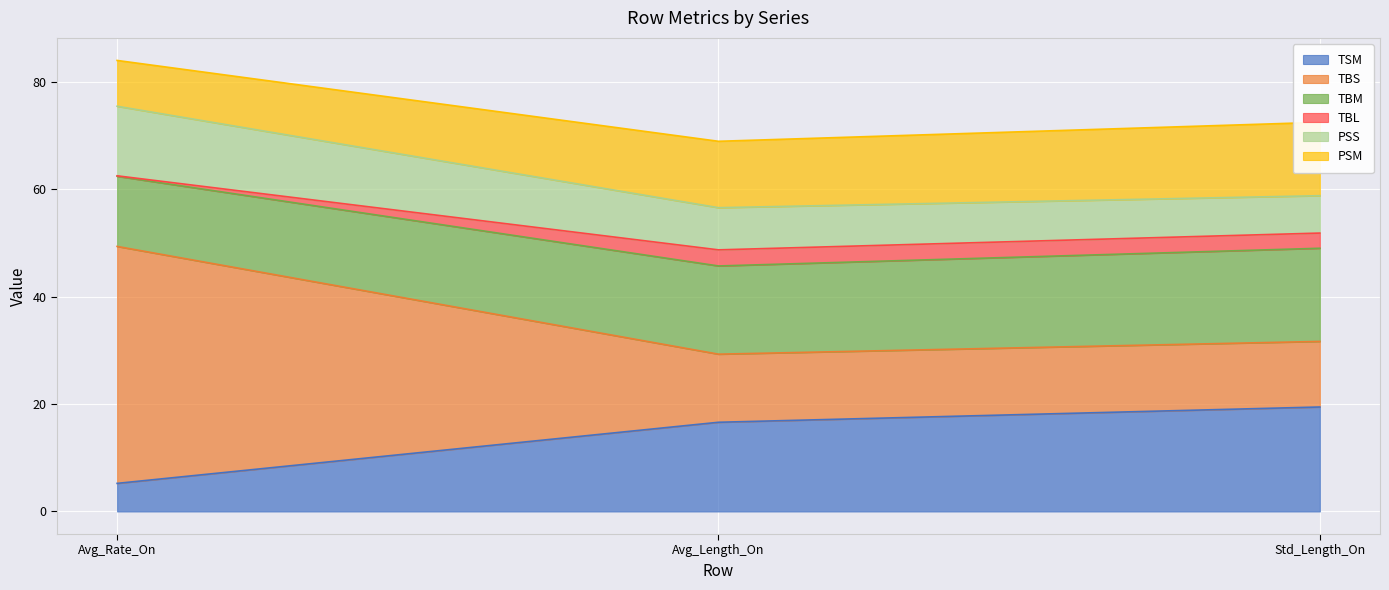

At which category is the sum across all series the highest?

Avg_Rate_On